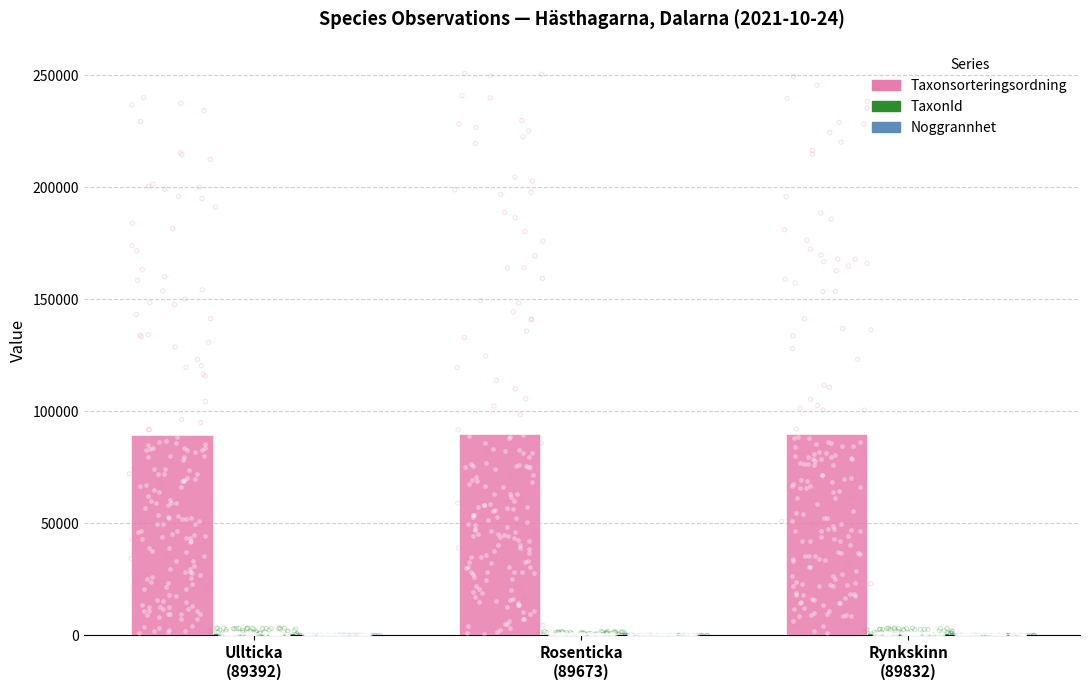

Which series contains the highest Y value?

Taxonsorteringsordning